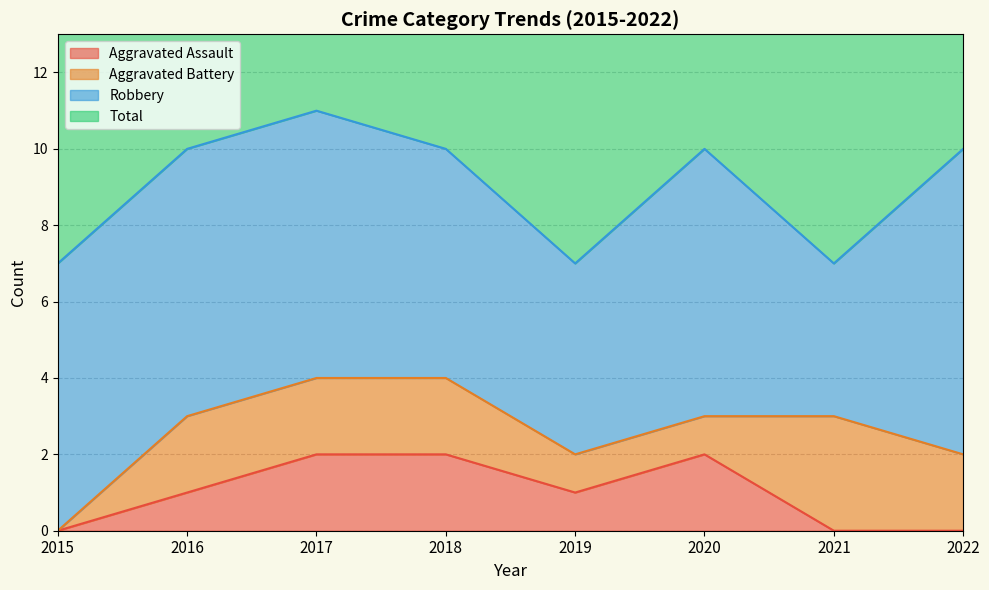

At which category does Aggravated Assault reach its first local valley?

2019